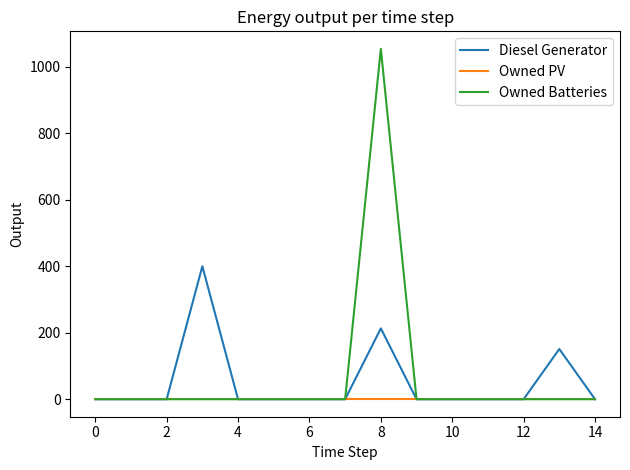

What is the highest value of the Diesel Generator series?

400